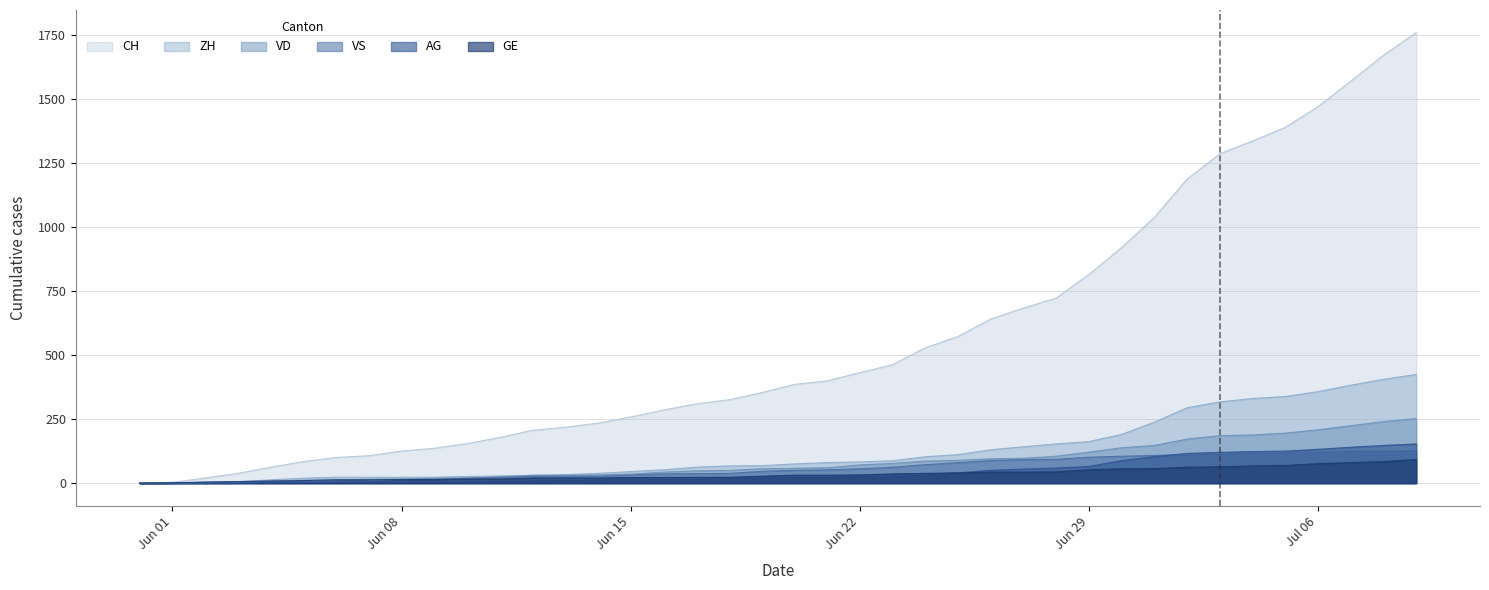

Which series has the largest range (max minus min)?

CH